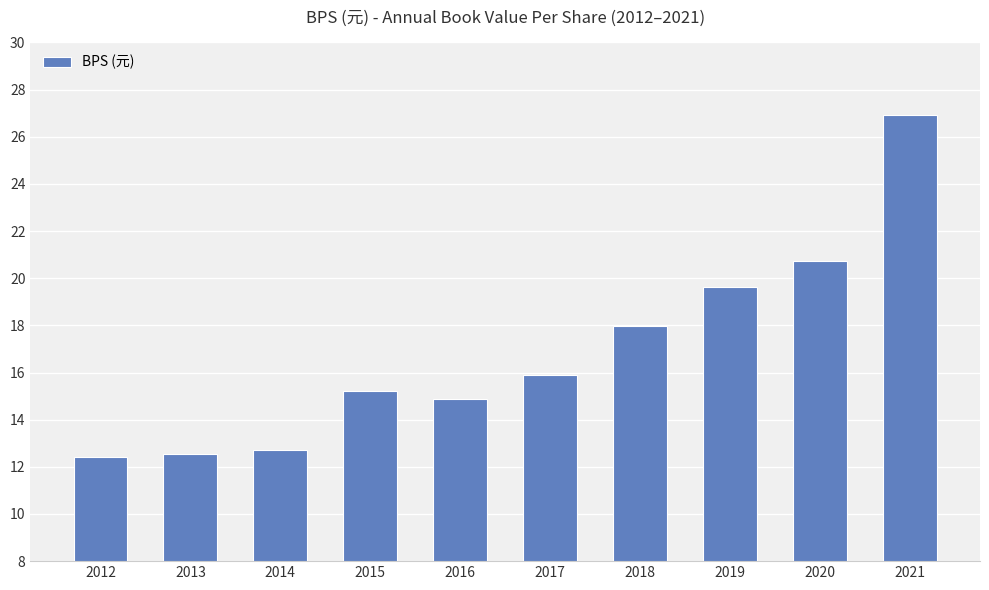

What is the maximum value shown in the chart?

26.9